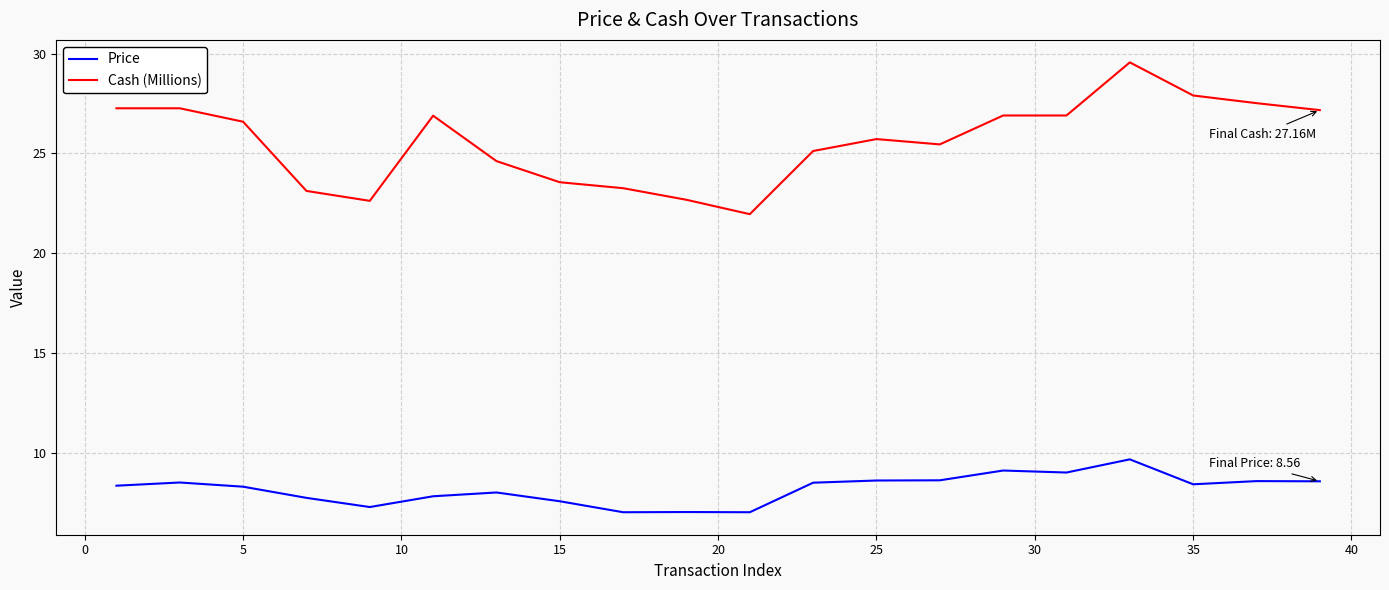

Which series has the largest total across all categories?

Cash (Millions)